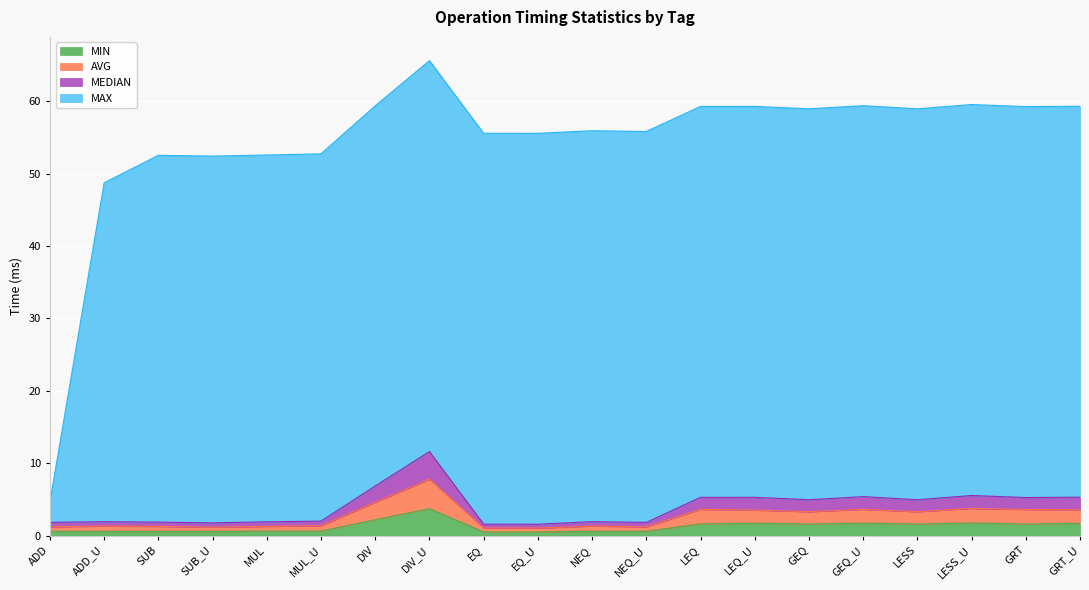

The value of MEDIAN at LESS is 4.9. True or false?

True